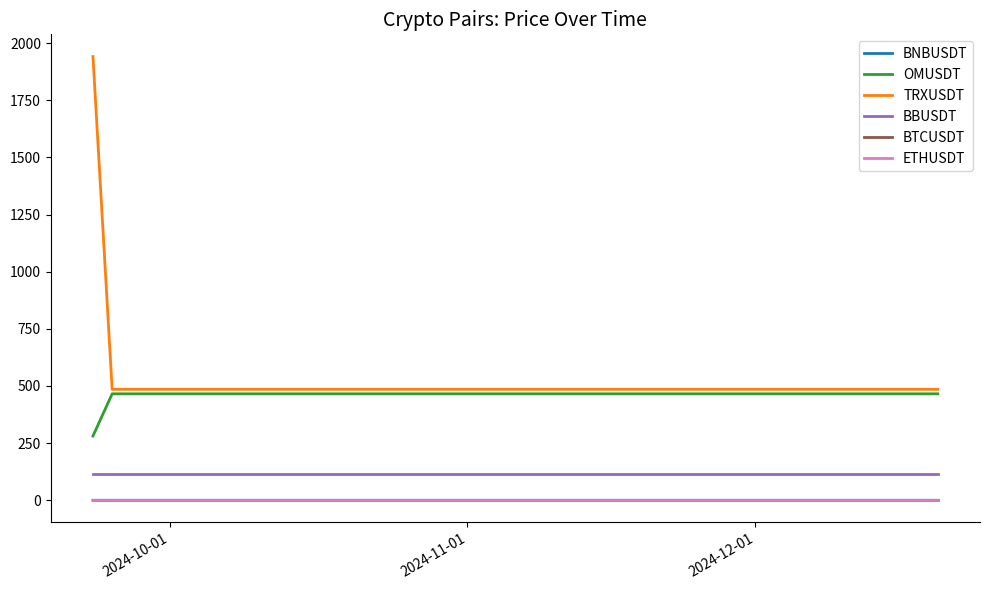

Which series has the largest total across all categories?

TRXUSDT